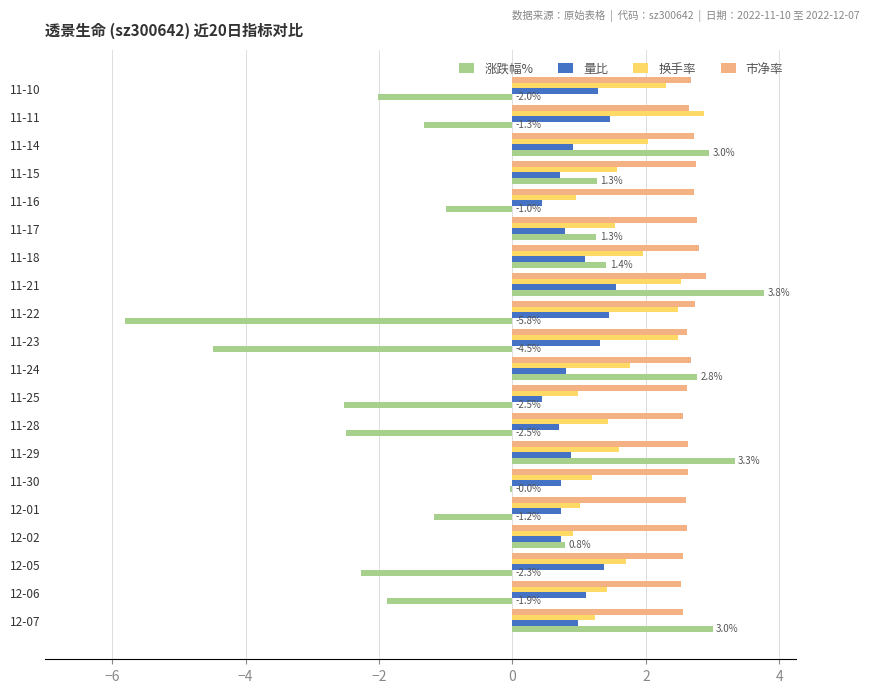

What are all the series names shown in the legend?

涨跌幅%, 量比, 换手率, 市净率